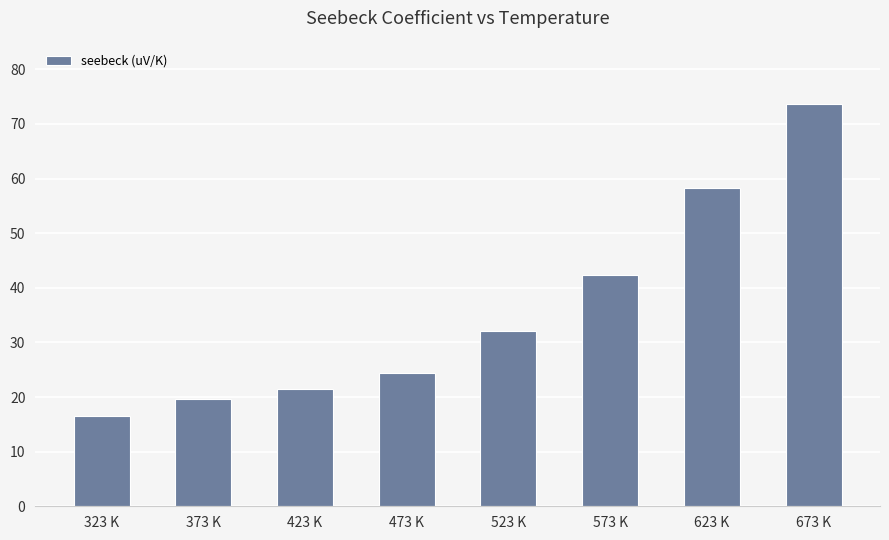

What is the ratio of the value at 323 K to the value at 623 K?

0.3